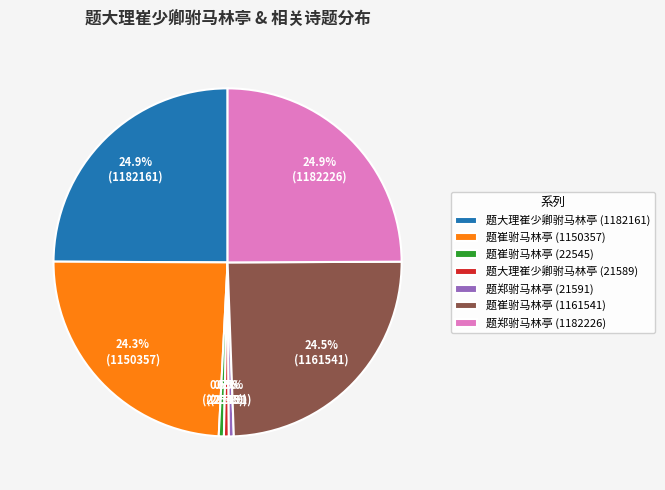

Combined, what portion of the pie is 题大理崔少卿驸马林亭 (1182161) and 题崔驸马林亭 (1161541)?

49.4%